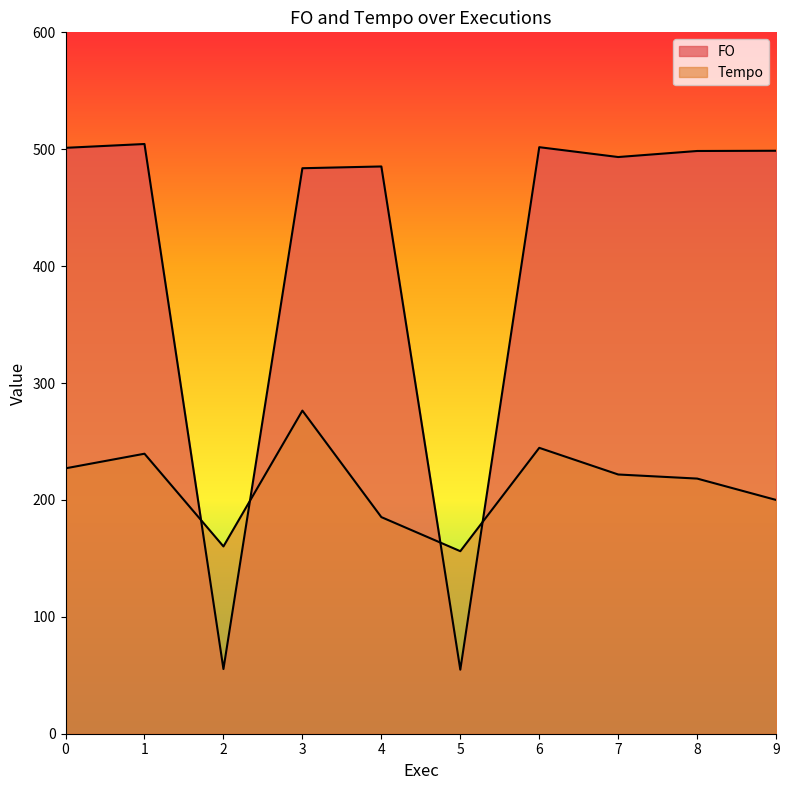

At 2, list the series in order from smallest to largest.

FO, Tempo